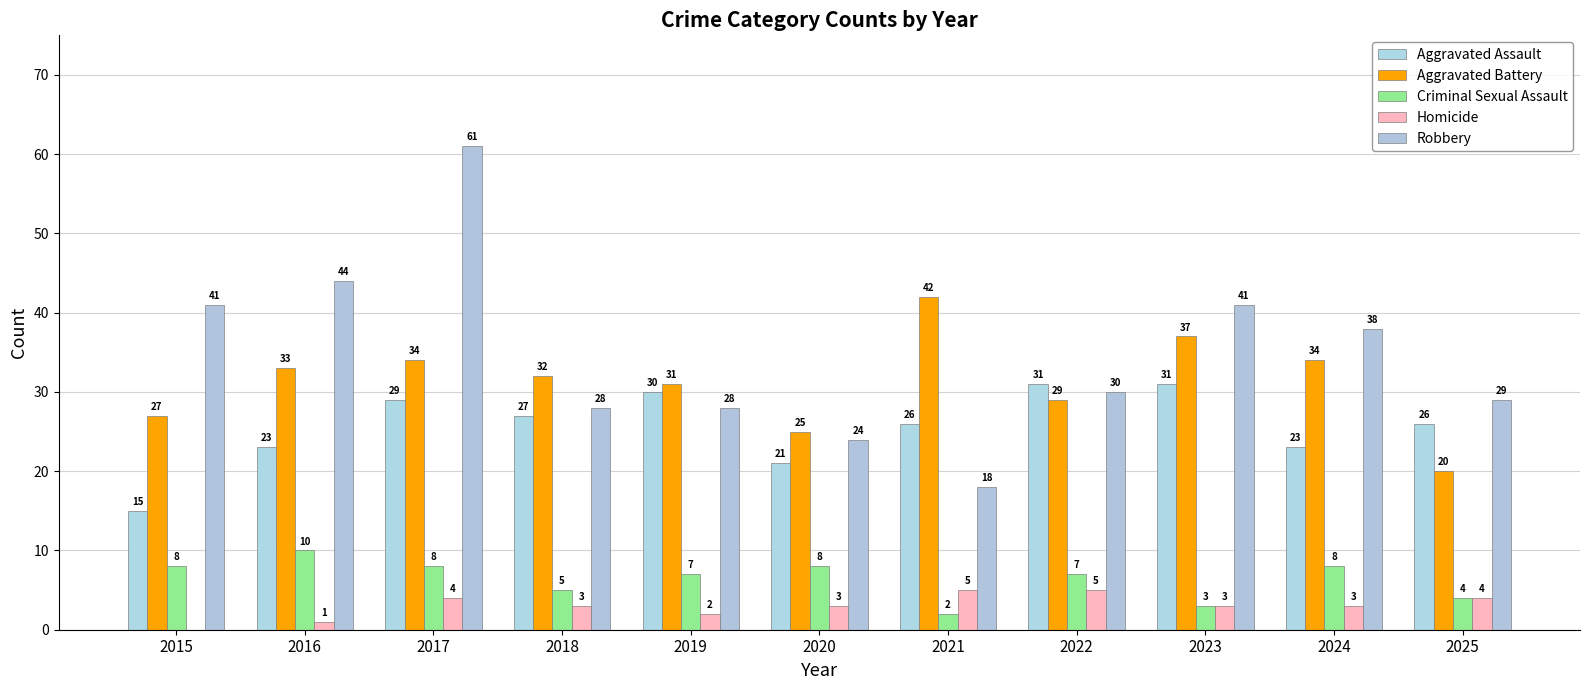

What is the difference between the highest and lowest values at 2018?

29